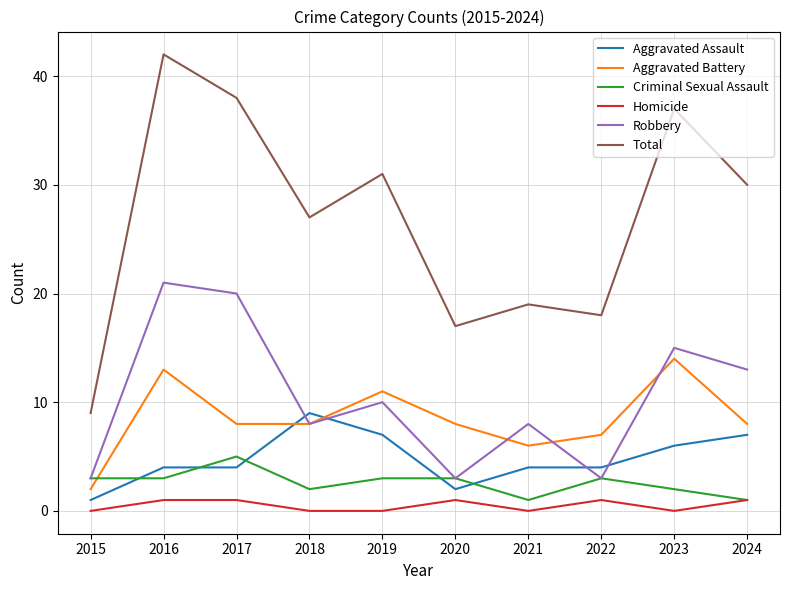

At which category is the sum across all series the highest?

2016